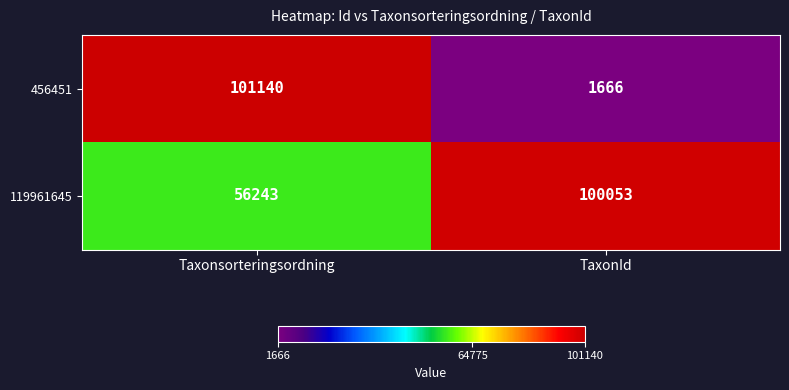

What is the difference between the 119961645 values at TaxonId and Taxonsorteringsordning?

43810